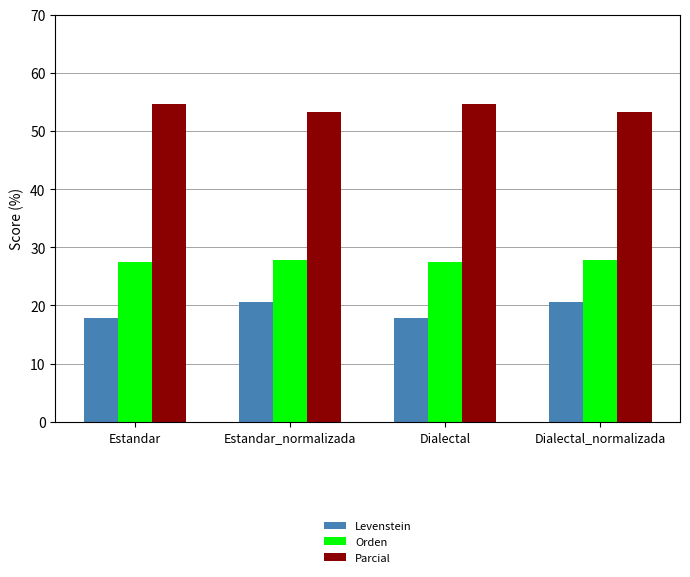

Is it true that Orden equals 27.8 at Estandar_normalizada?

True